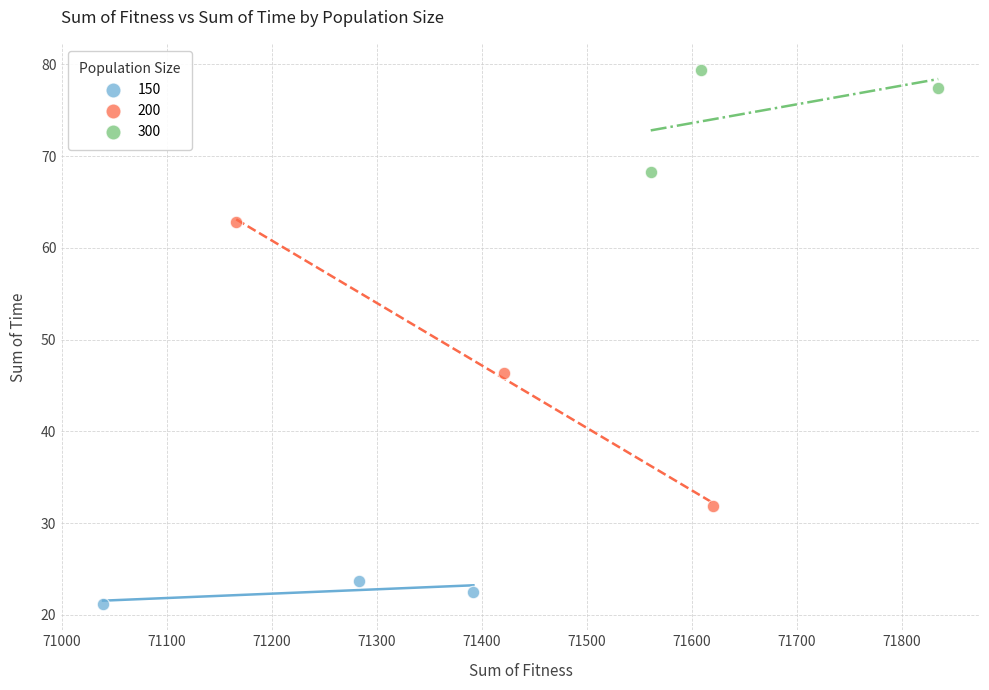

Which series has the largest Y range (max minus min)?

200